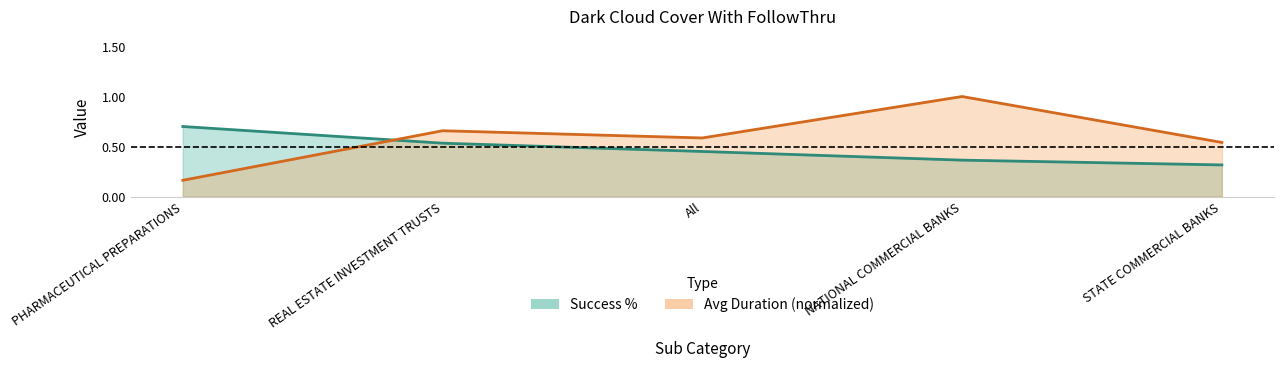

What is the label of the 1st point from the right?

STATE COMMERCIAL BANKS